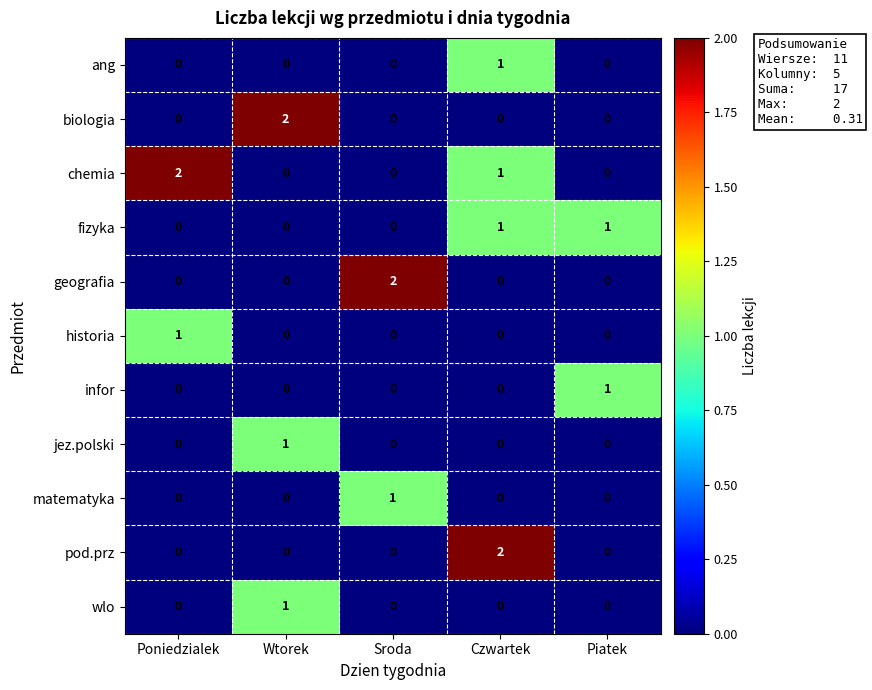

Count the matematyka values in the range 0 to 1.

5